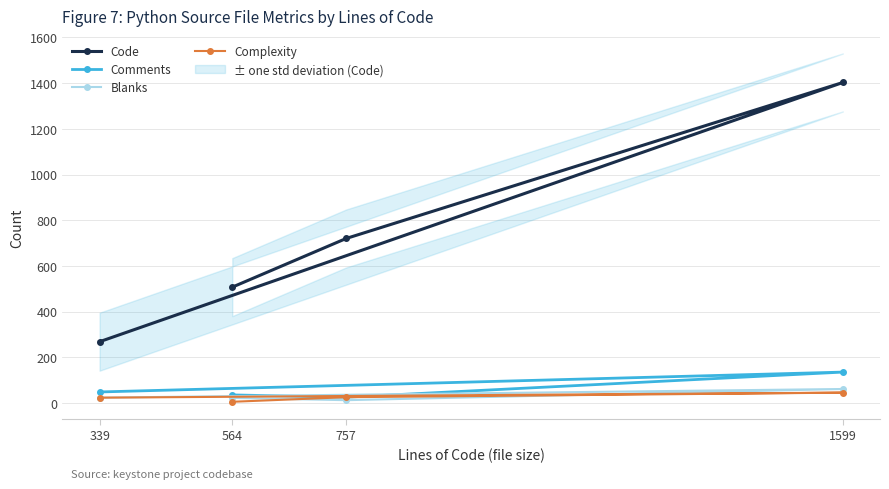

What is the lowest value of the Code series?

268